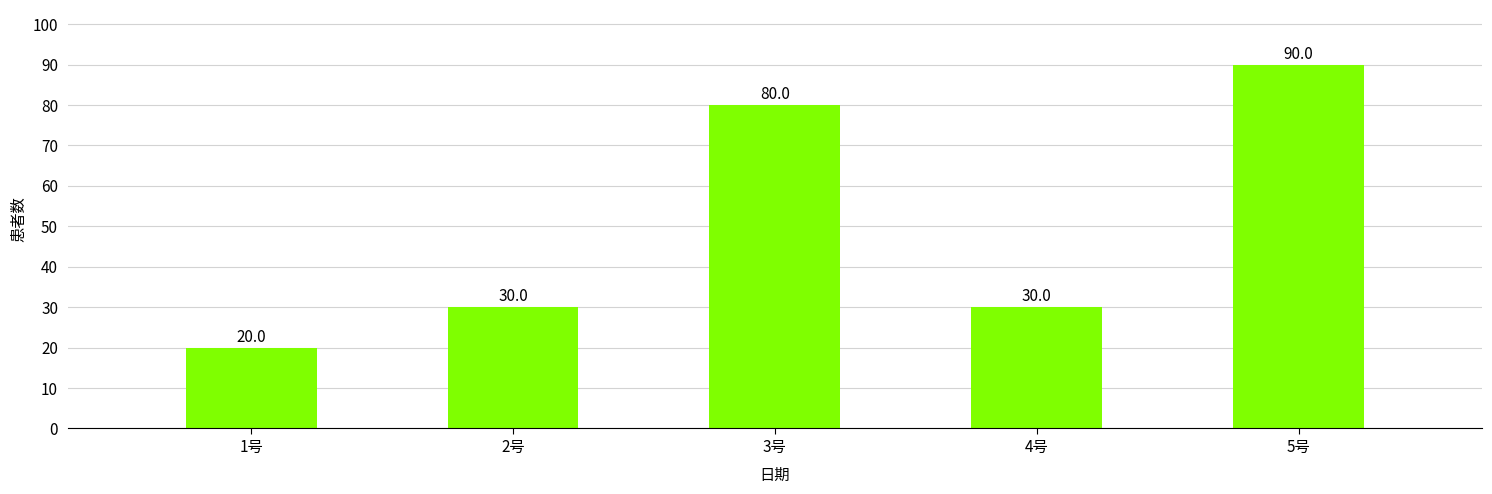

Read the value at 1号, to the nearest 10.

20